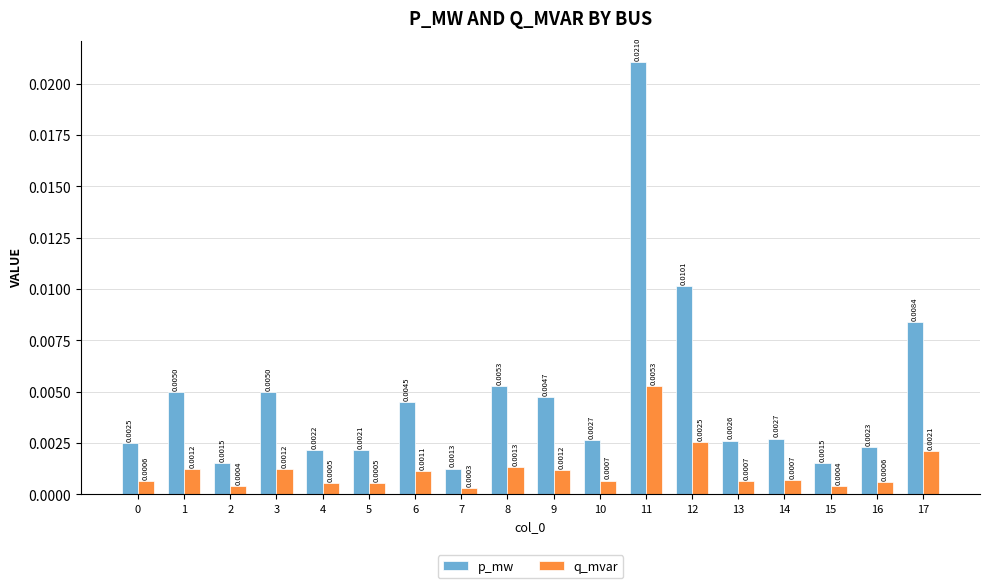

Rank the series by their average value, from highest to lowest.

p_mw, q_mvar